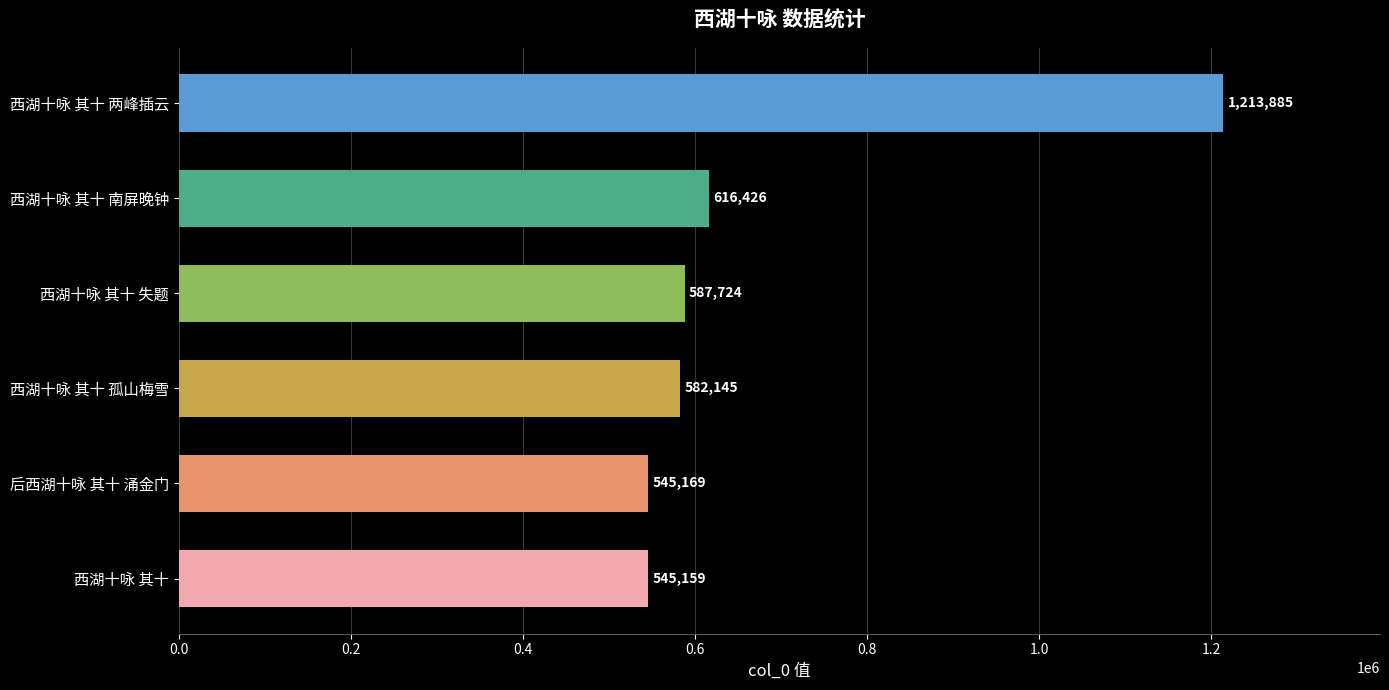

Where is the data nearest to the value 879522?

西湖十咏 其十 南屏晚钟